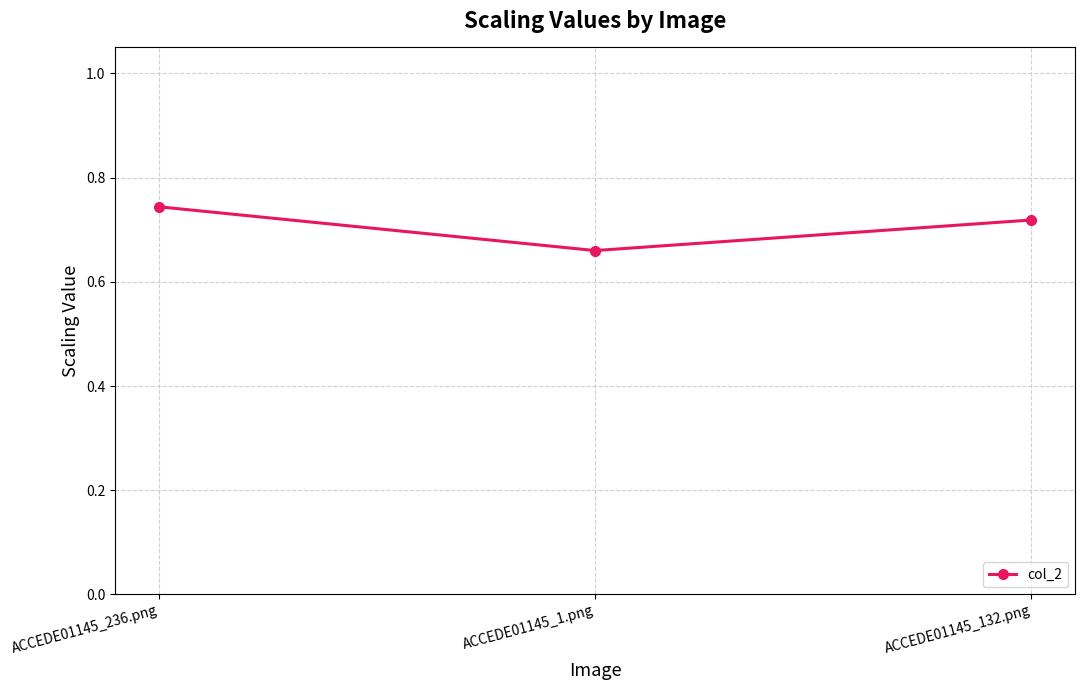

Which label corresponds to the smallest value in the chart?

ACCEDE01145_1.png